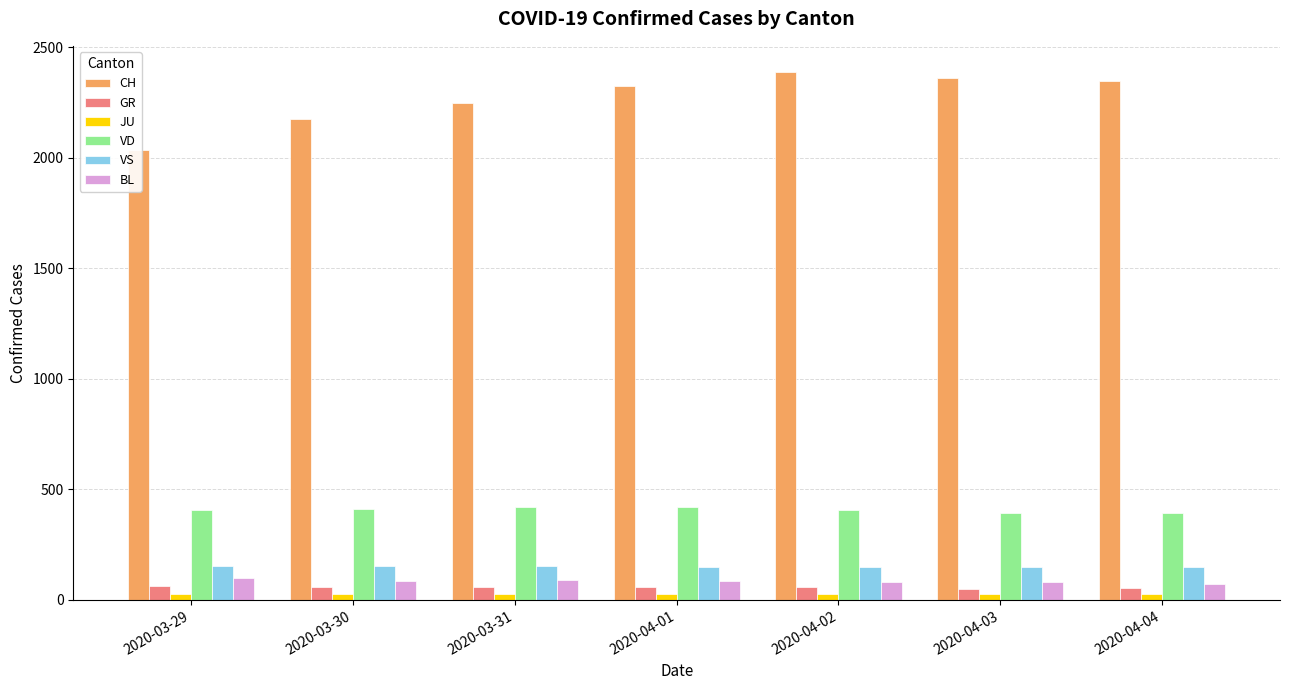

Is it true that BL equals 35 at 2020-04-01?

False